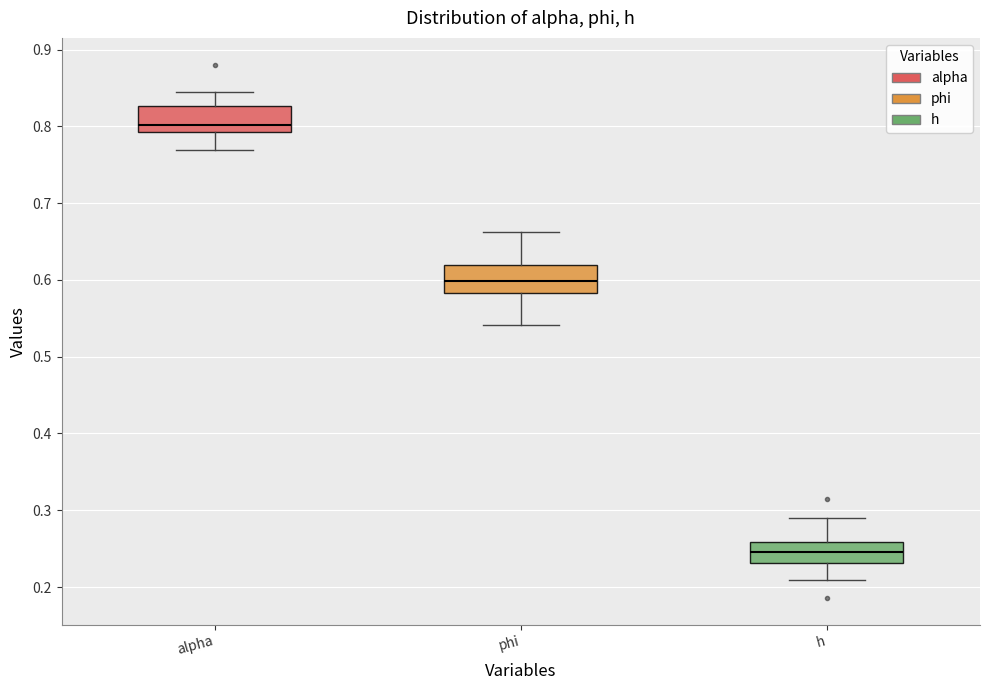

Where is the upper edge of the box for h on the y-axis? The values are not printed on the chart, so give them approximately, as read against the axis.

0.26